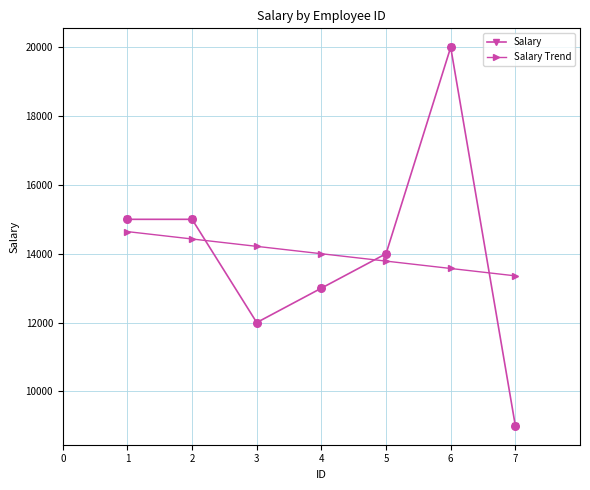

At how many categories does at least one series exceed 18204?

1